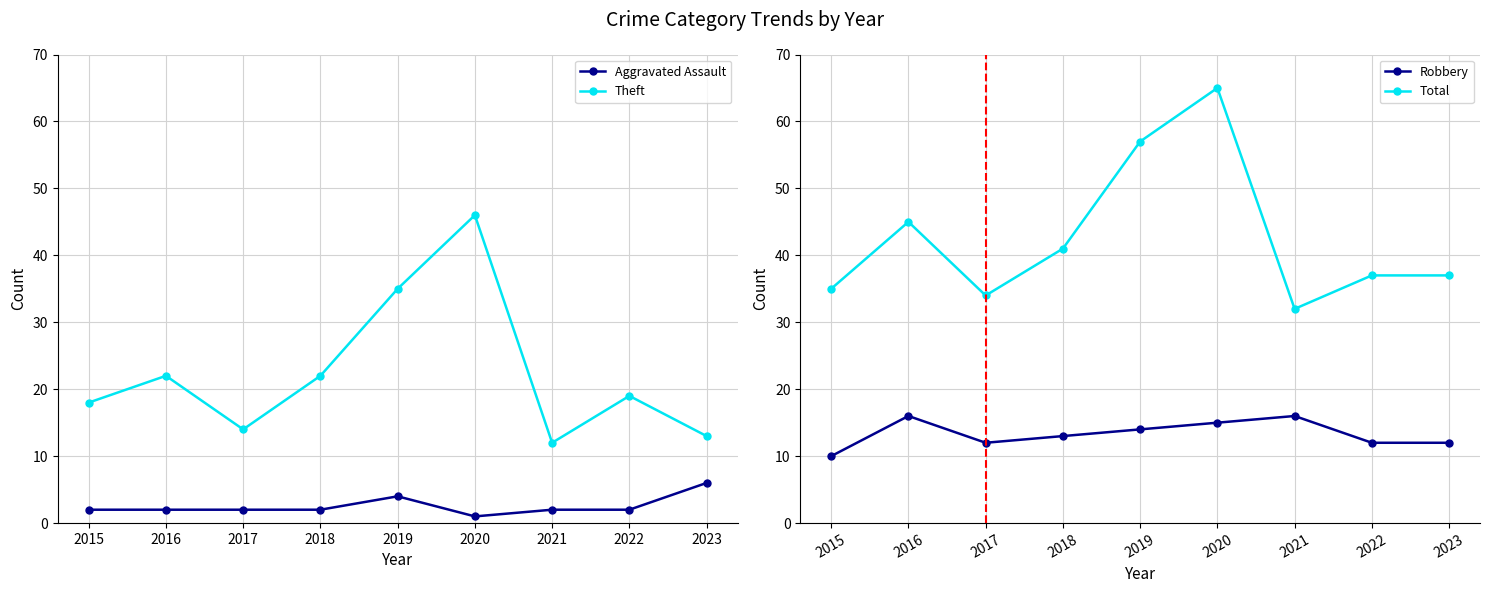

What is the value of the Total point at the 5th from the left?

57